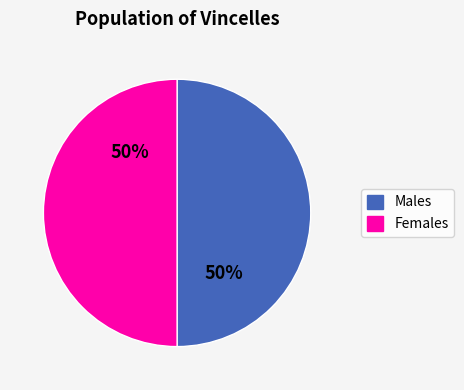

To the nearest percent, what is the average slice percentage?

50%